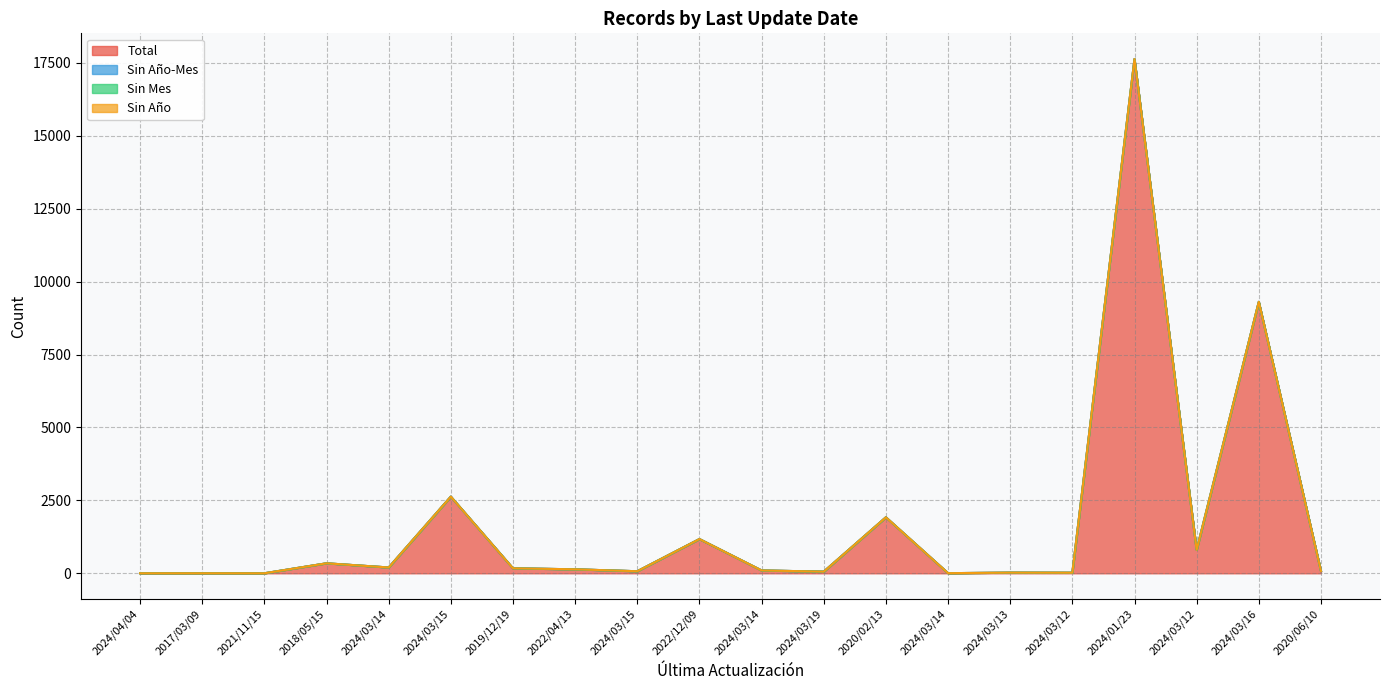

True or false: Sin Mes has a value of 0 at 2020/06/10.

True